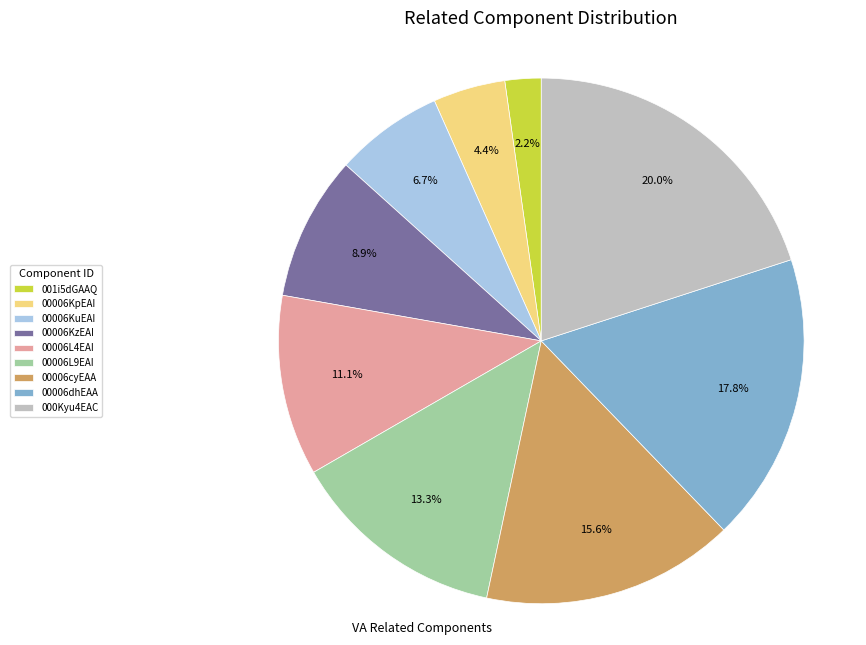

How many segments does this pie chart have?

9